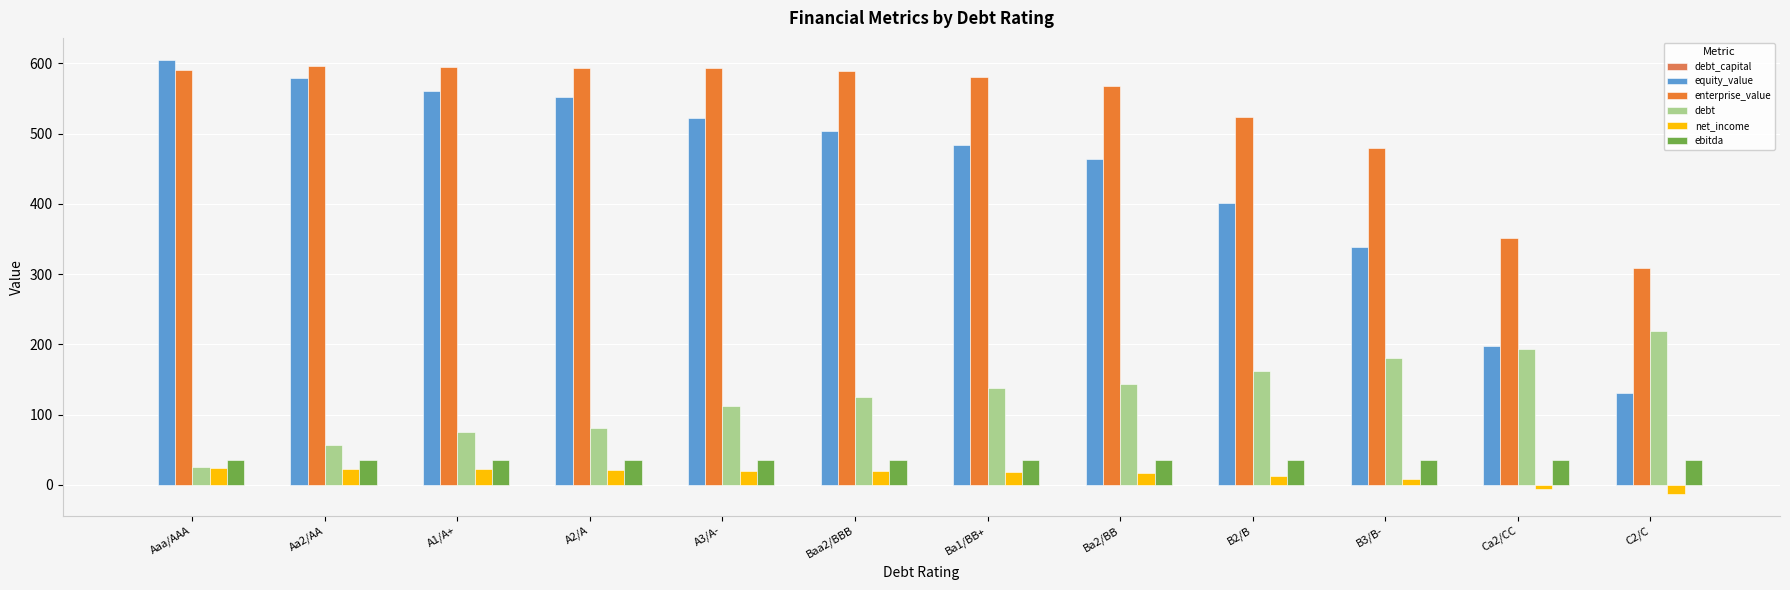

Are the bars grouped side by side (vs. stacked)?

Yes